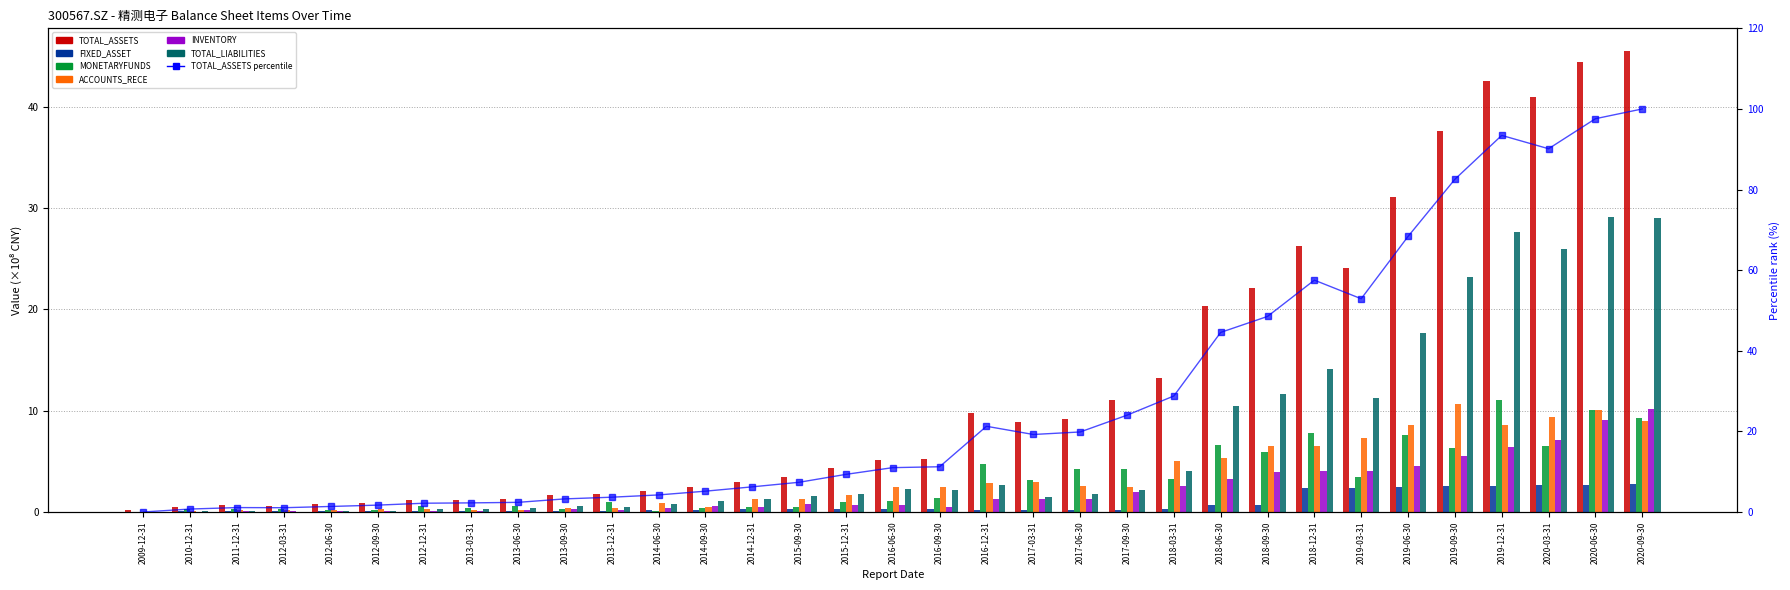

Where is ACCOUNTS_RECE nearest to the value 5?

2018-03-31